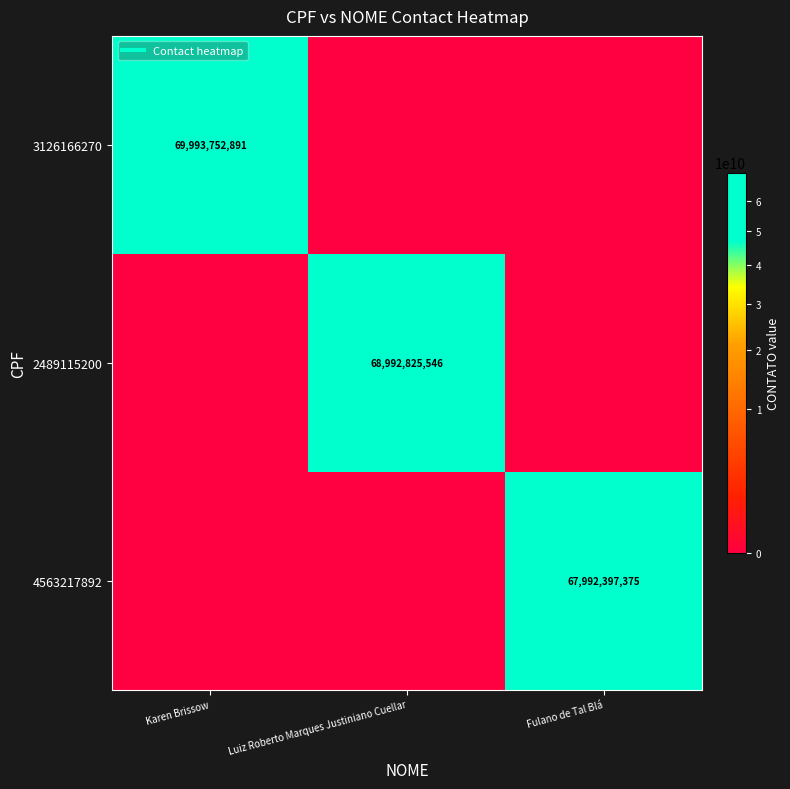

How many data points in 3126166270 are above 0?

1